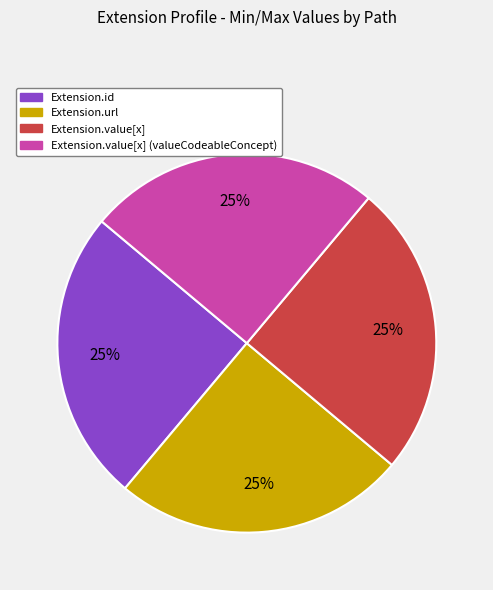

To the nearest percent, what is the average slice percentage?

25%